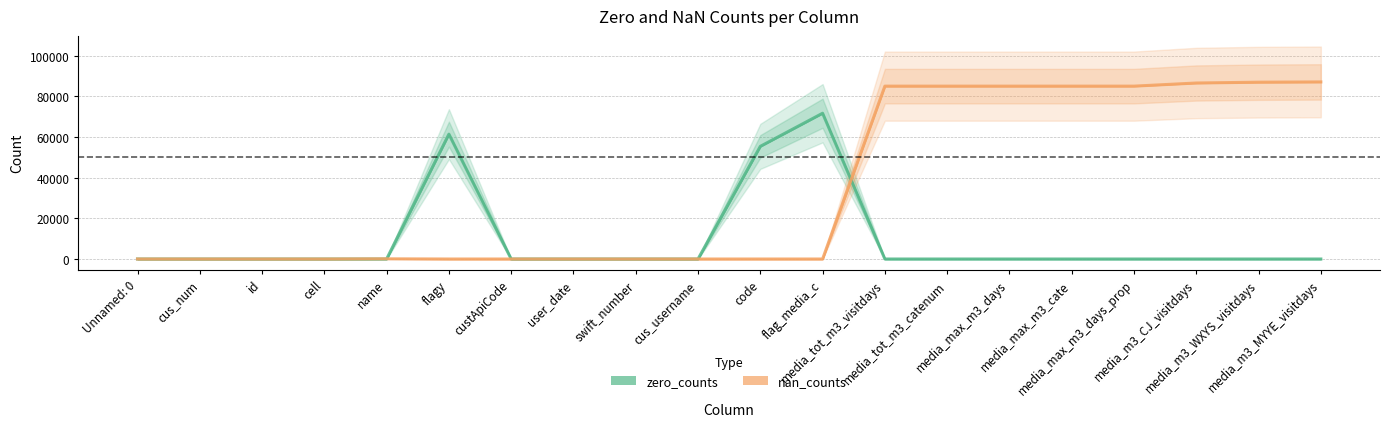

Rank the series at media_m3_WXYS_visitdays from lowest to highest value.

zero_counts, nan_counts